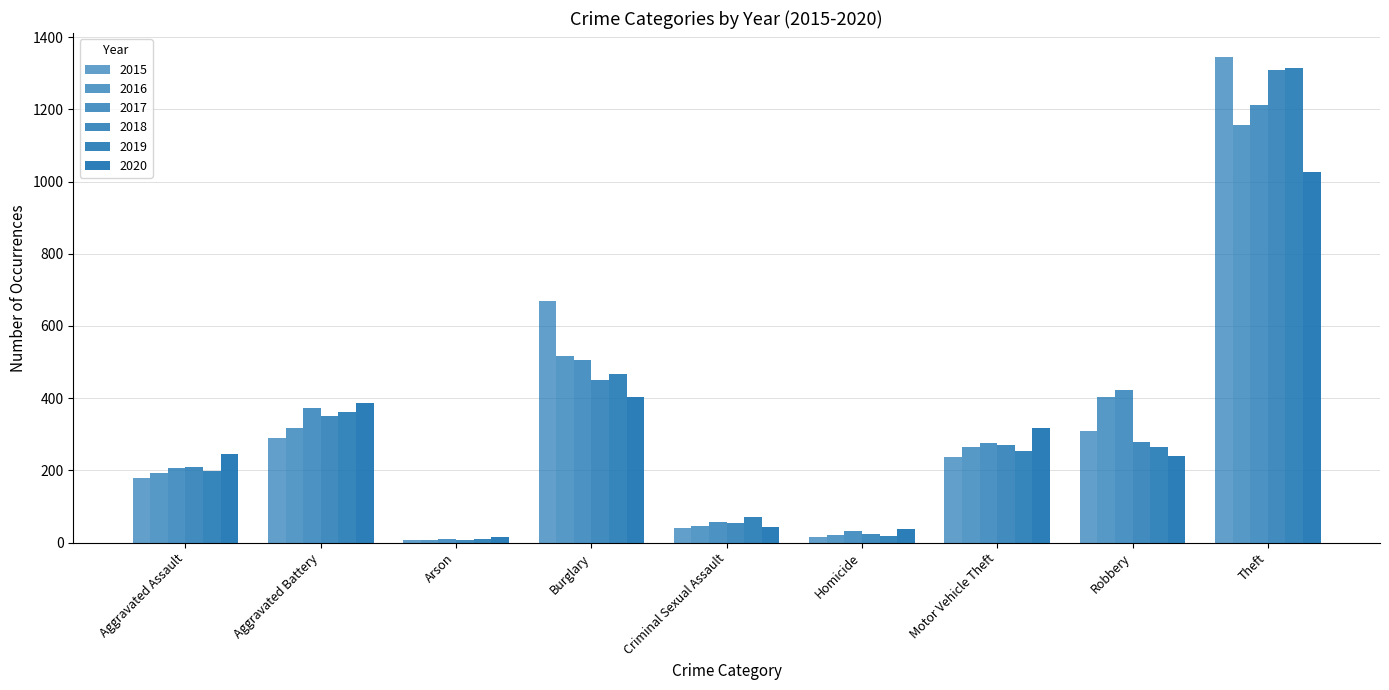

How many values in the 2016 series are below 264?

4